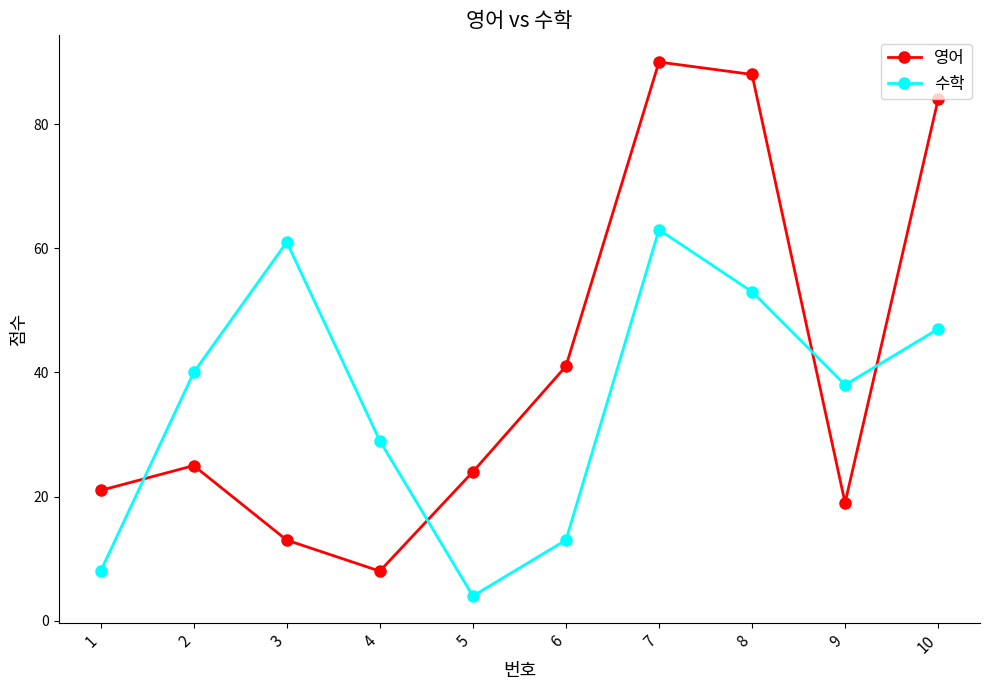

True or false: 영어 has more than 0 interior local peaks.

True